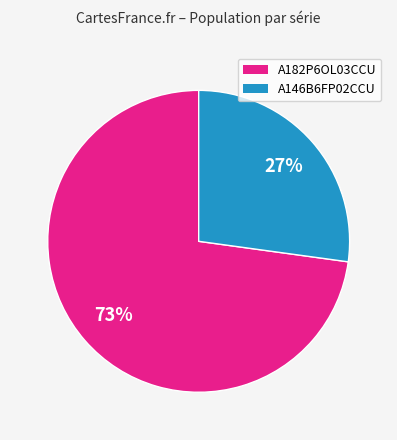

Does any single category account for the majority?

Yes